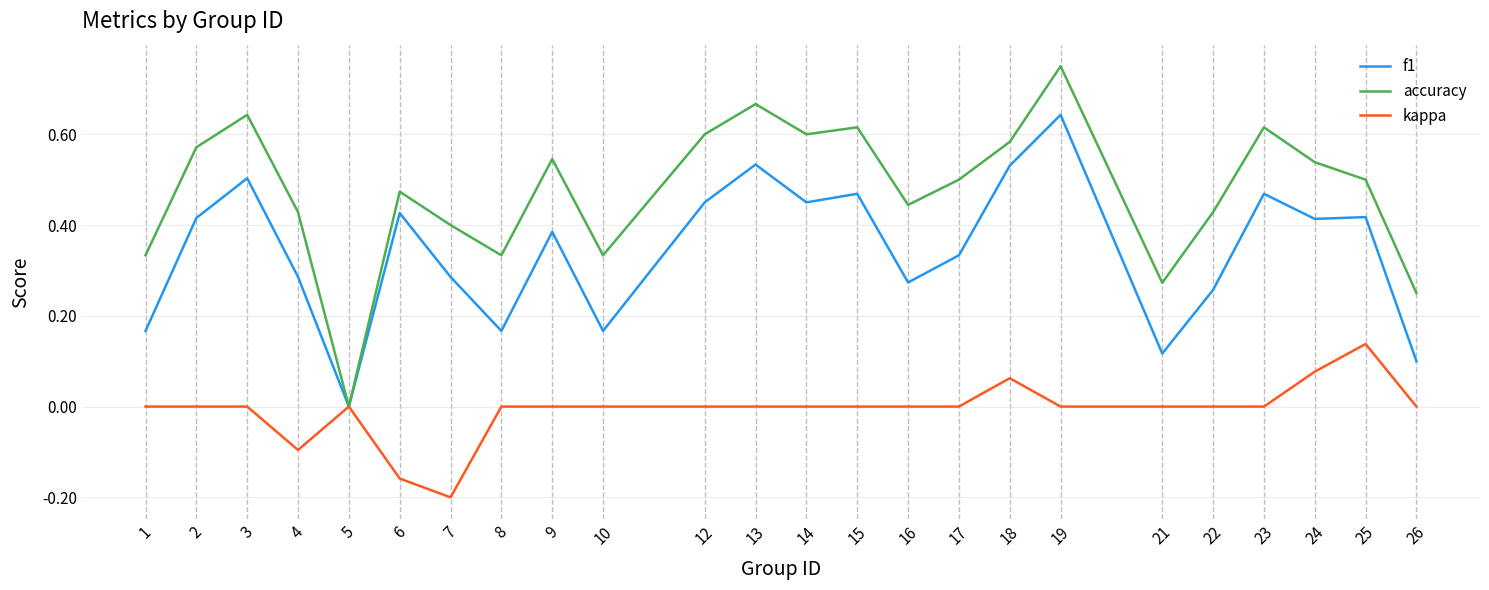

At which label does accuracy reach its peak?

19